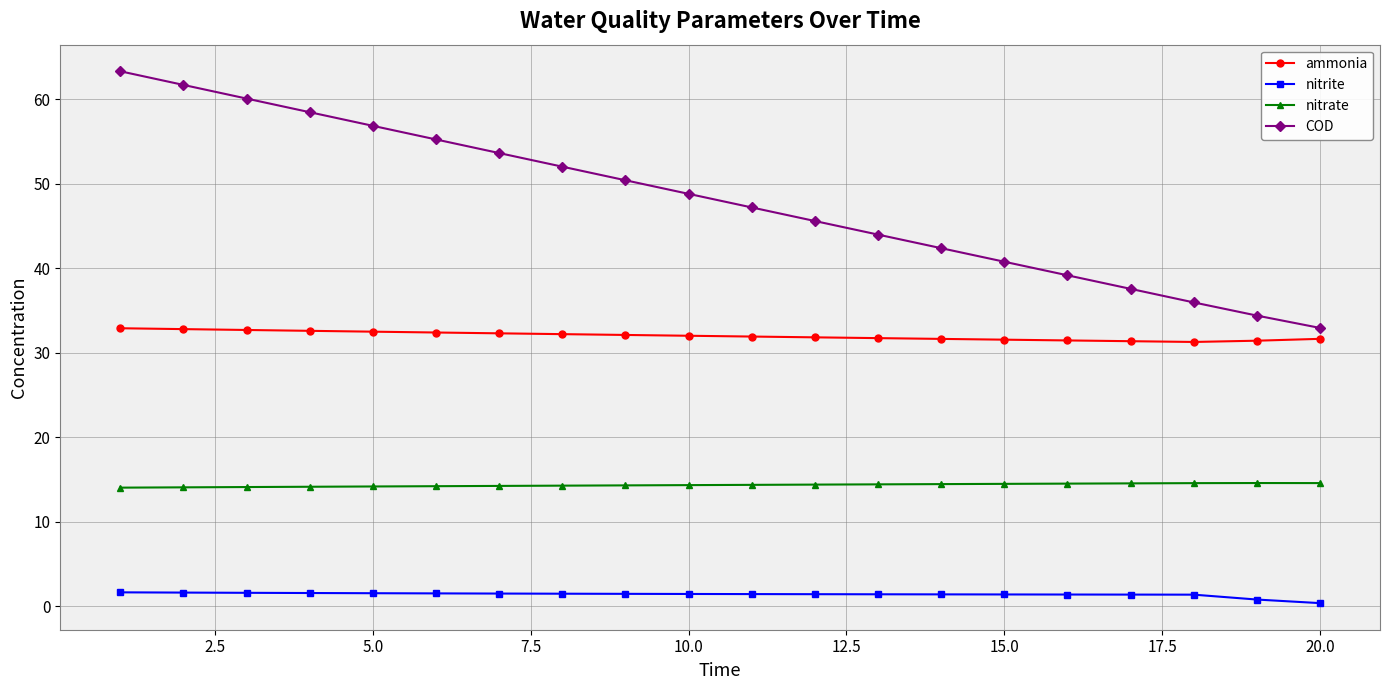

What is the greatest value displayed?

63.3